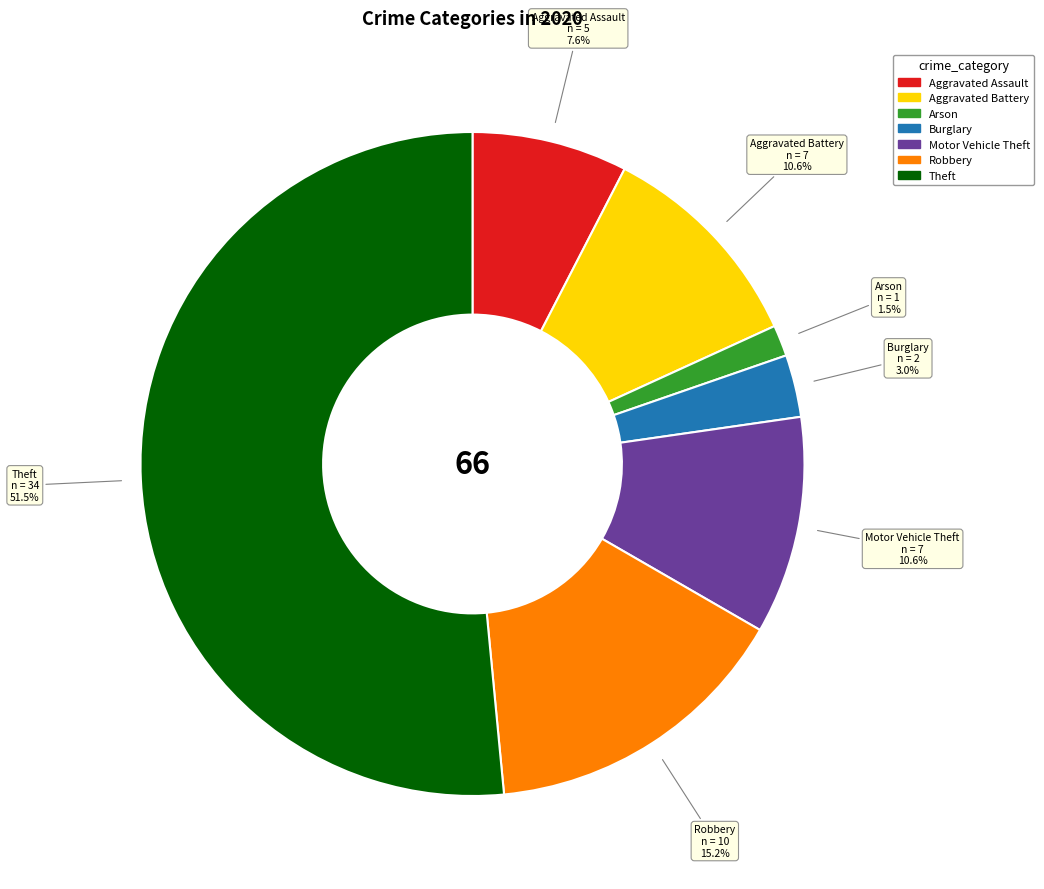

Does any single category account for the majority?

Yes